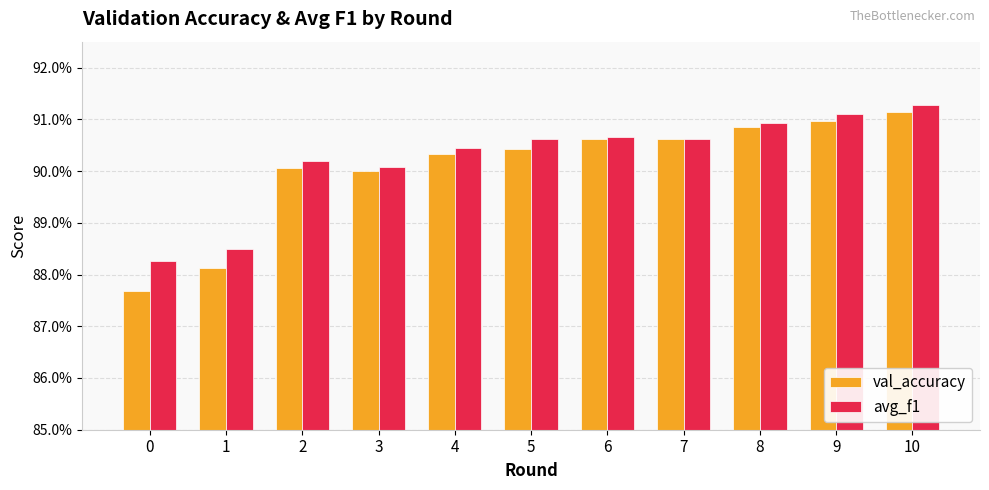

Which series has the largest total across all categories?

avg_f1